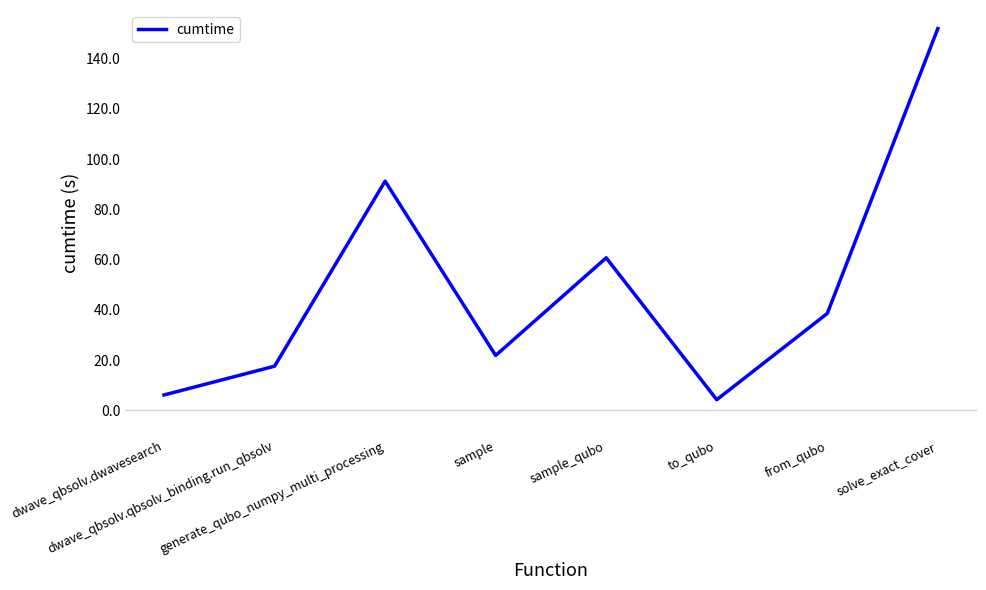

Is it true that the value at solve_exact_cover is 152.0?

True